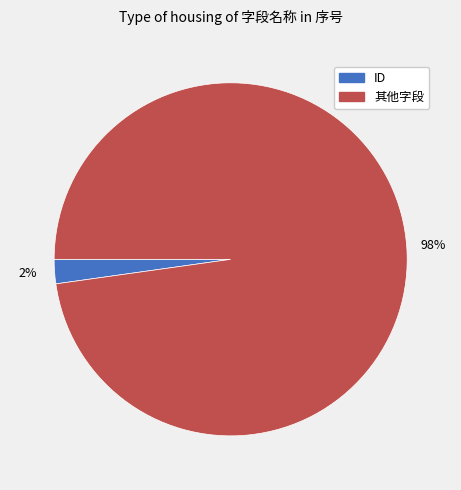

How many slices are in this pie chart?

2